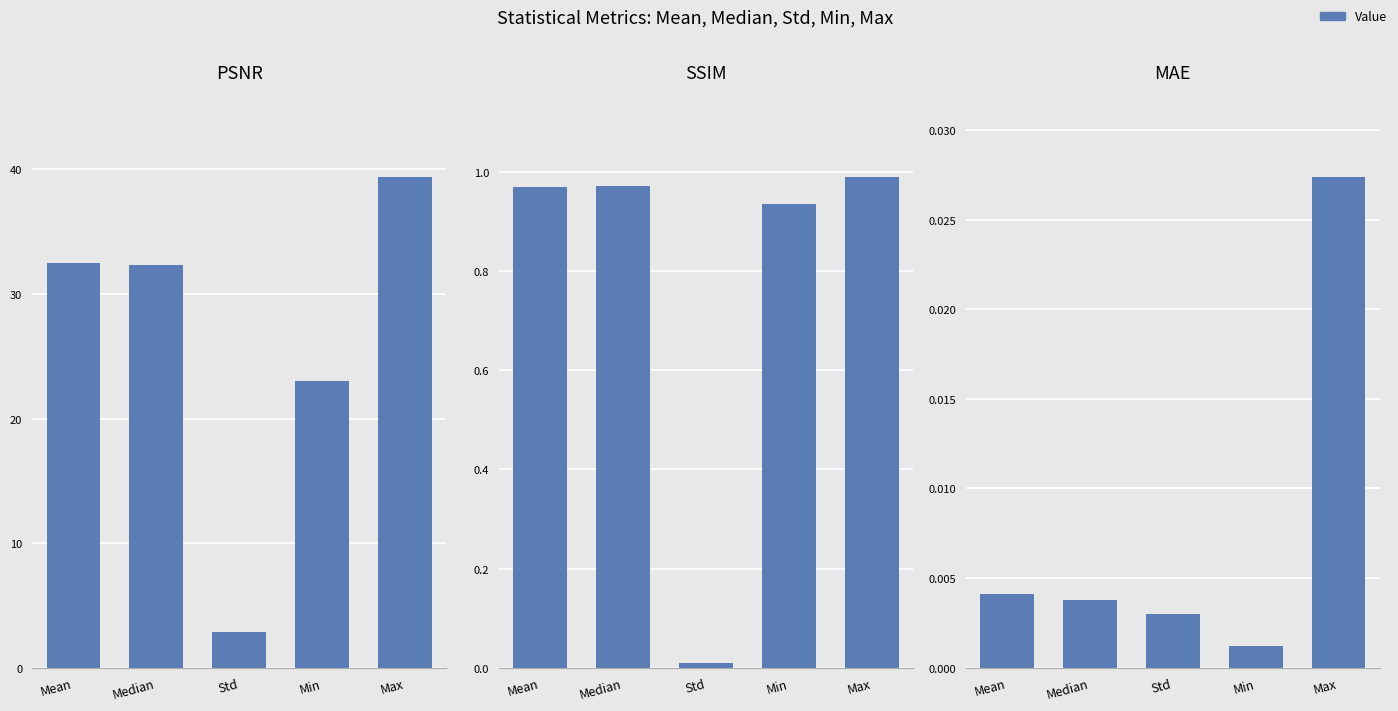

What is the difference between the highest and lowest values at Max?

39.3